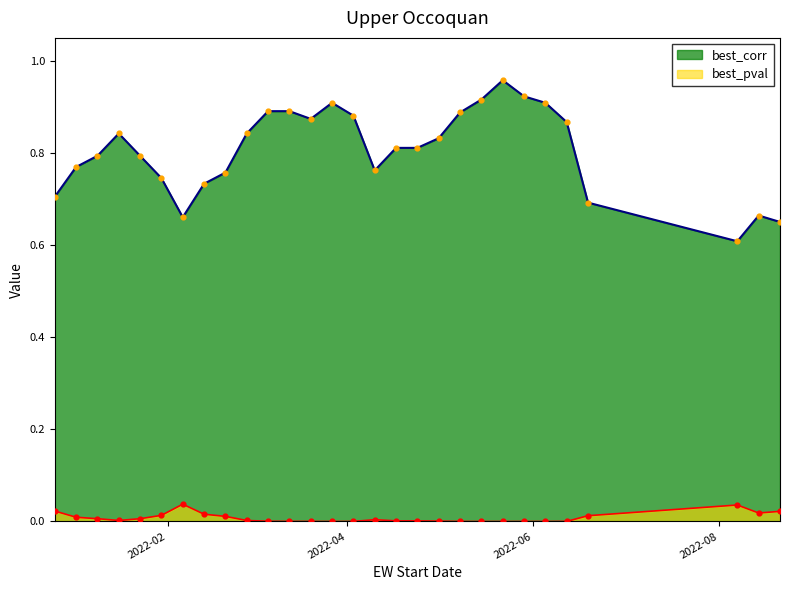

Which series has the largest total across all categories?

best_corr